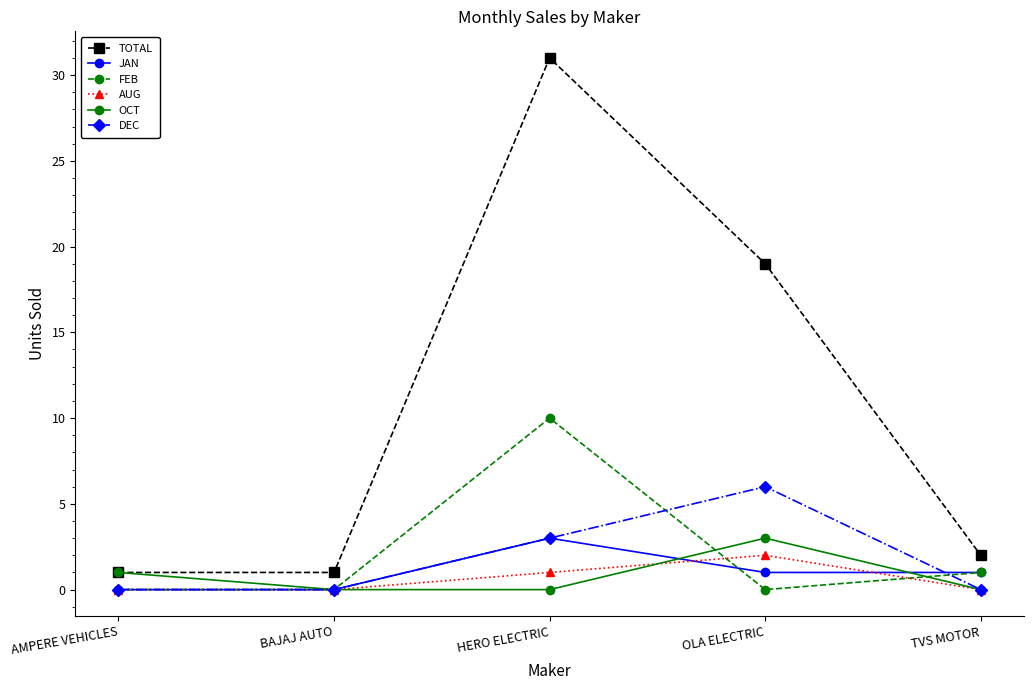

What position from the left is BAJAJ AUTO?

2